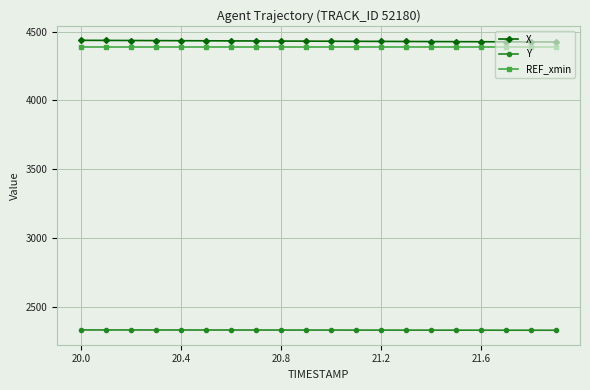

At how many categories does at least one series exceed 2713?

20